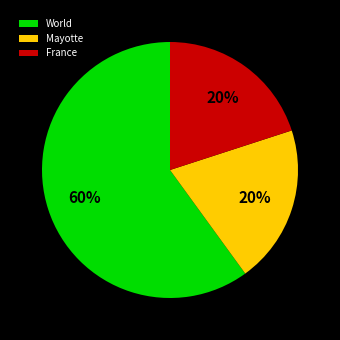

Which category has the biggest portion of the pie?

World